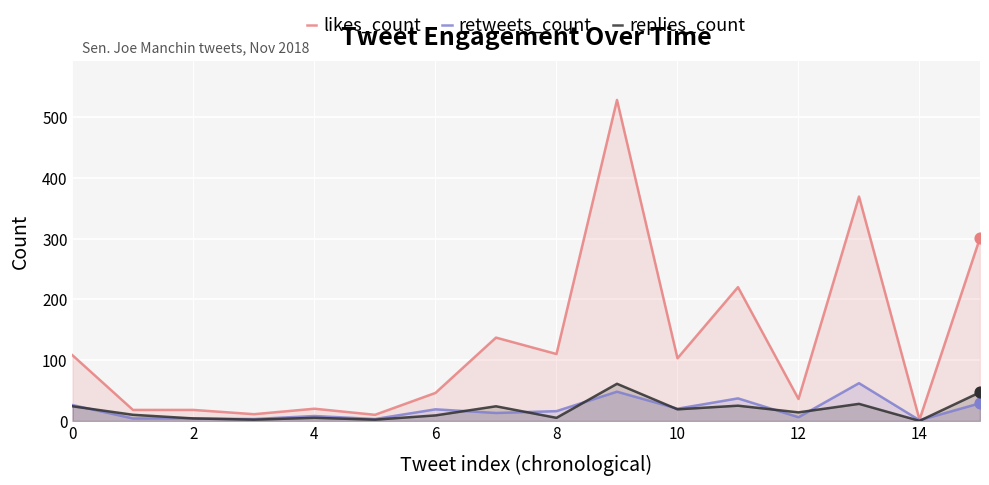

Which series has the widest spread of Y values?

likes_count